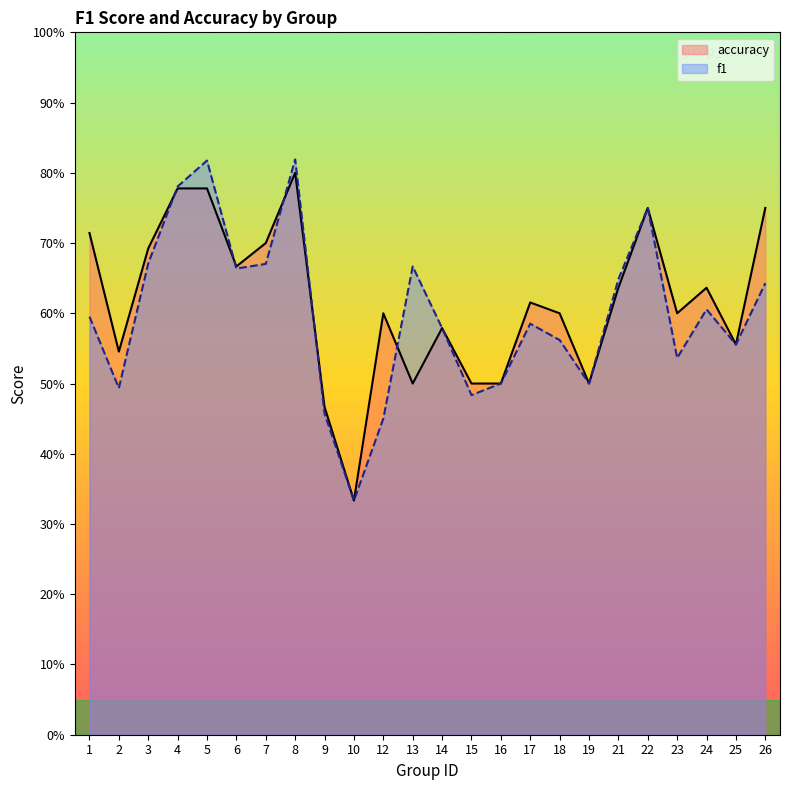

How many f1 values are between 0 and 1?

24